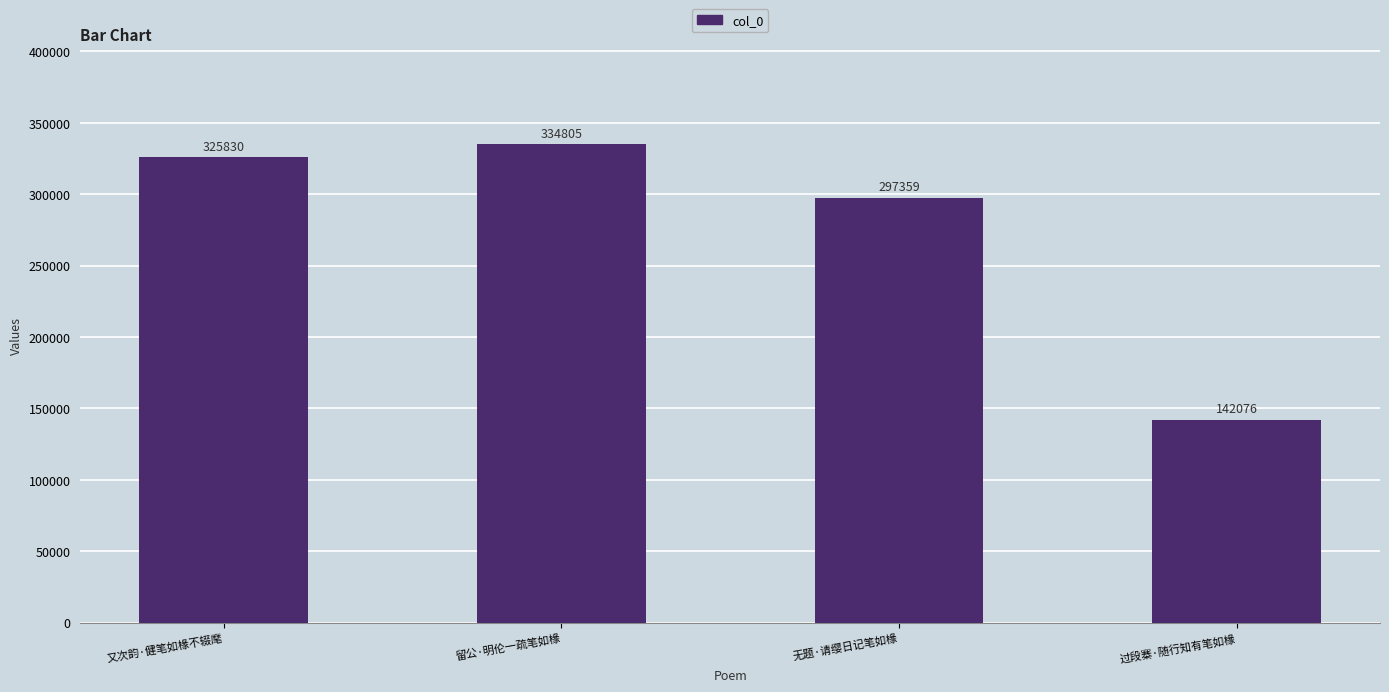

List the labels in order of value, largest first.

留公·明伦一疏笔如椽, 又次韵·健笔如椽不辍麾, 无题·请缨日记笔如椽, 过段寨·随行知有笔如椽